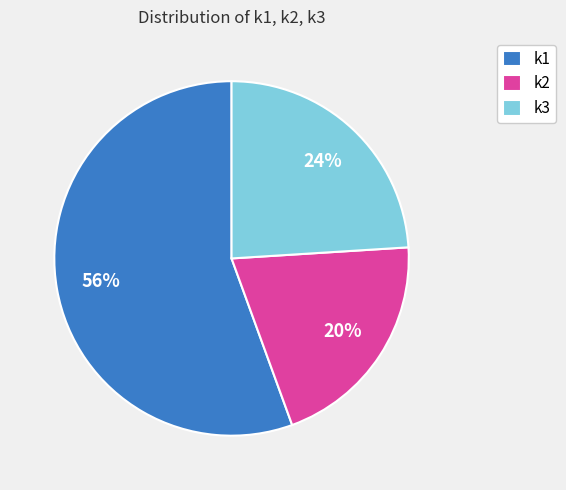

To the nearest percent, what portion does k1 represent?

56%